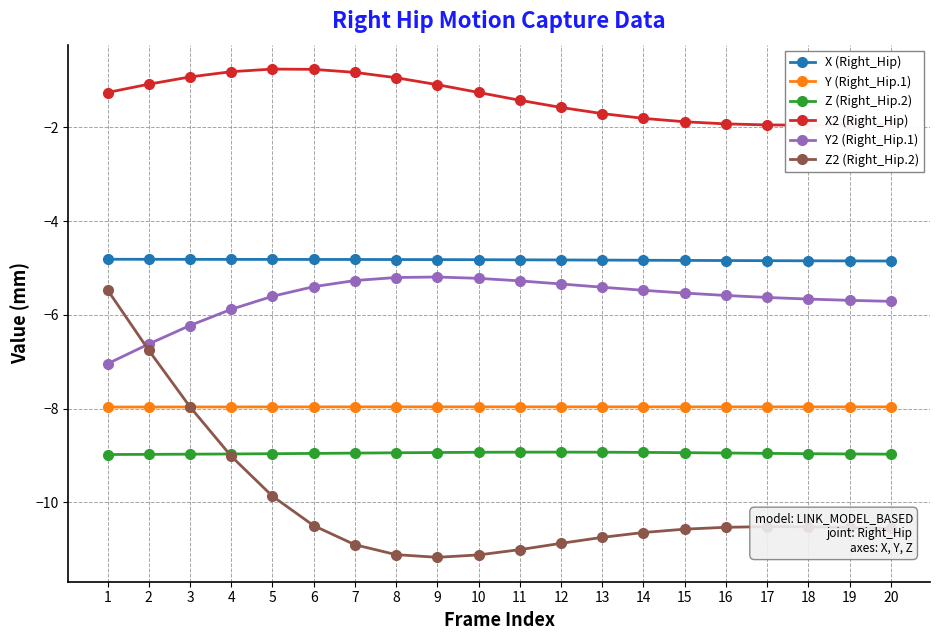

True or false: Y (Right_Hip.1) has more than 1 points higher than both neighbors.

False